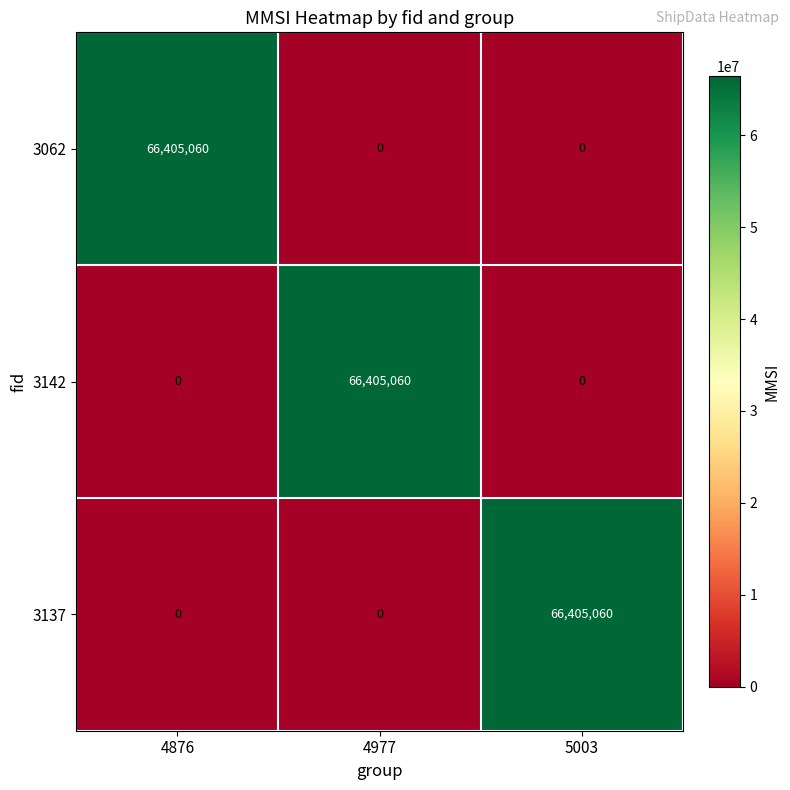

At how many categories does at least one series exceed 39225836?

3